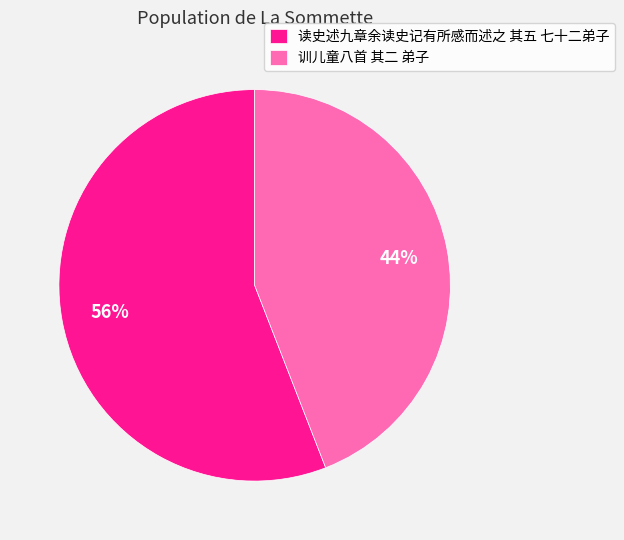

Do 读史述九章余读史记有所感而述之 其五 七十二弟子 and 训儿童八首 其二 弟子 together represent more than half of the pie?

Yes